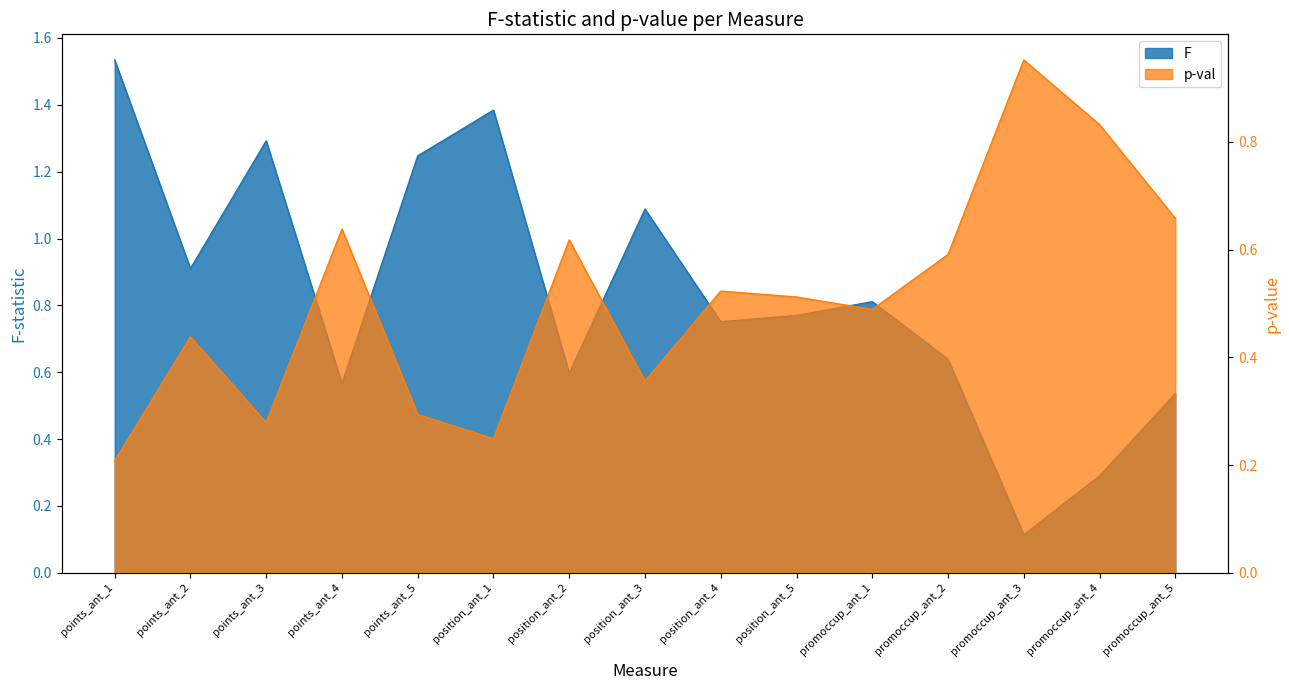

What is the value of the p-val point at the 2nd from the left?

0.4